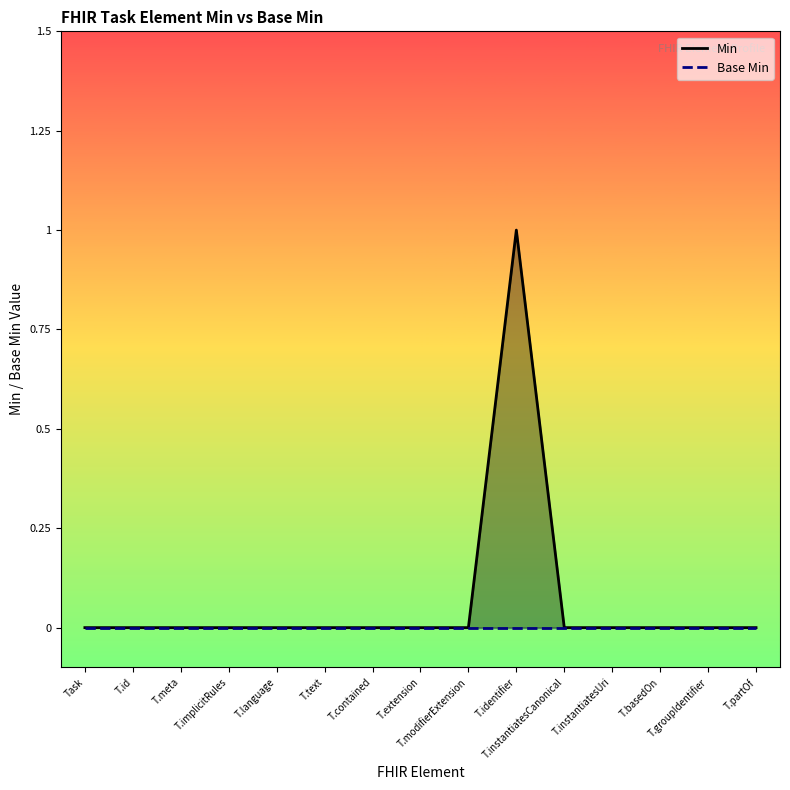

At T.id, list the series in order from smallest to largest.

Min, Base Min